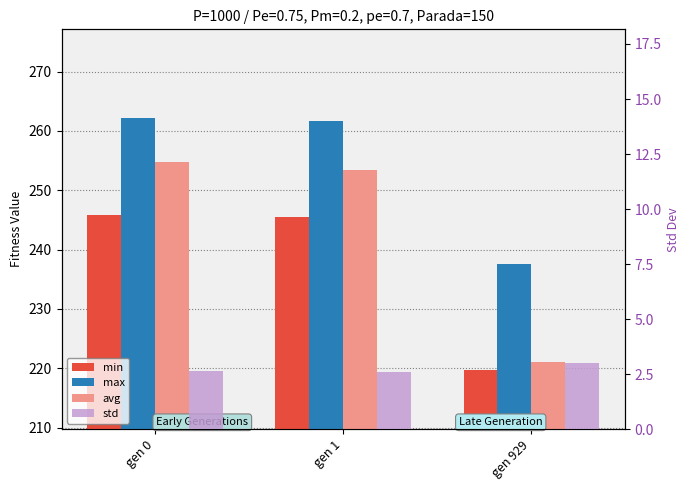

At which label does avg reach its peak?

gen 0